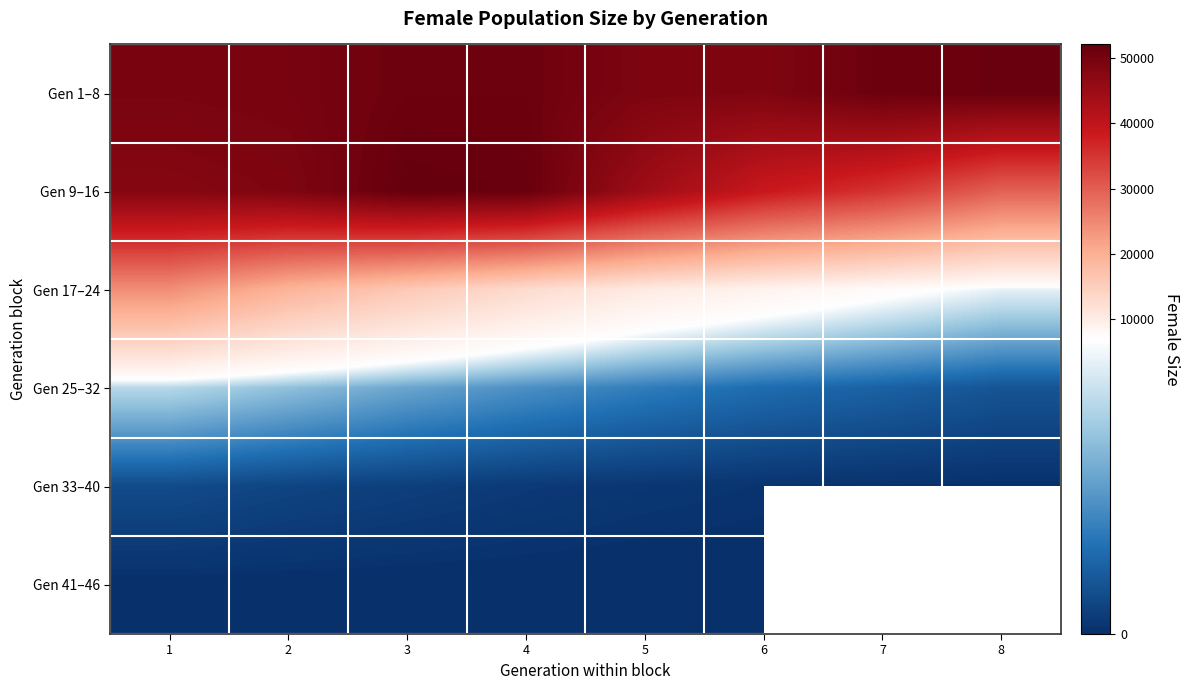

What is the difference between the highest and lowest values at 2?

49552.0